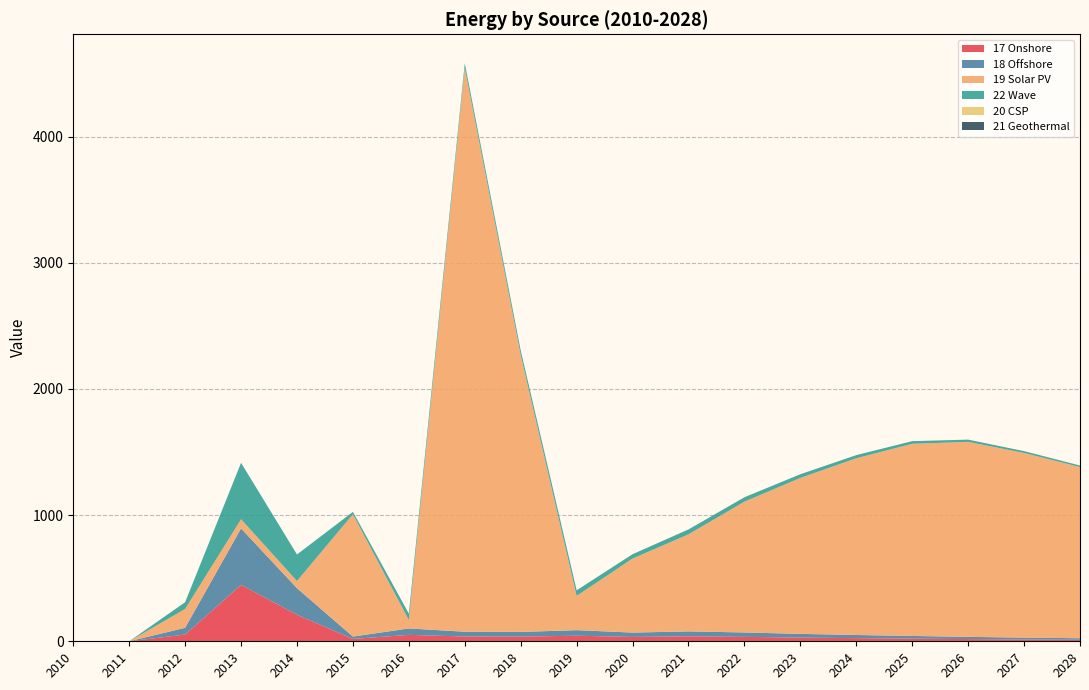

Reading left to right, transcribe all the data shown in this chart.

17 Onshore: 0.0	0.0	53.4	447.3	210.4	18.7	50.9	37.9	37.1	44.1	34.5	39.1	35.0	29.4	25.0	21.1	17.6	14.5	12.1
18 Offshore: 0.0	0.0	53.4	447.3	210.4	18.7	50.9	37.9	37.1	44.1	34.5	39.1	35.0	29.4	25.0	21.1	17.6	14.5	12.1
19 Solar PV: 0.0	0.0	149.3	72.6	56.7	969.6	66.1	4467.6	2194.1	271.5	586.5	769.2	1036.5	1235.8	1400.5	1522.7	1545.4	1463.5	1356.5
22 Wave: 0.0	0.0	53.4	447.3	210.4	18.7	50.9	37.9	37.1	44.1	34.5	39.1	35.0	29.4	25.0	21.1	17.6	14.5	12.1
20 CSP: 0.0	0.0	0.0	0.0	0.0	0.0	0.0	0.0	0.0	0.0	0.0	0.0	0.0	0.0	0.0	0.0	0.0	0.0	0.0
21 Geothermal: 0.0	0.0	0.0	0.0	0.0	0.0	0.0	0.0	0.0	0.0	0.0	0.0	0.0	0.0	0.0	0.0	0.0	0.0	0.0